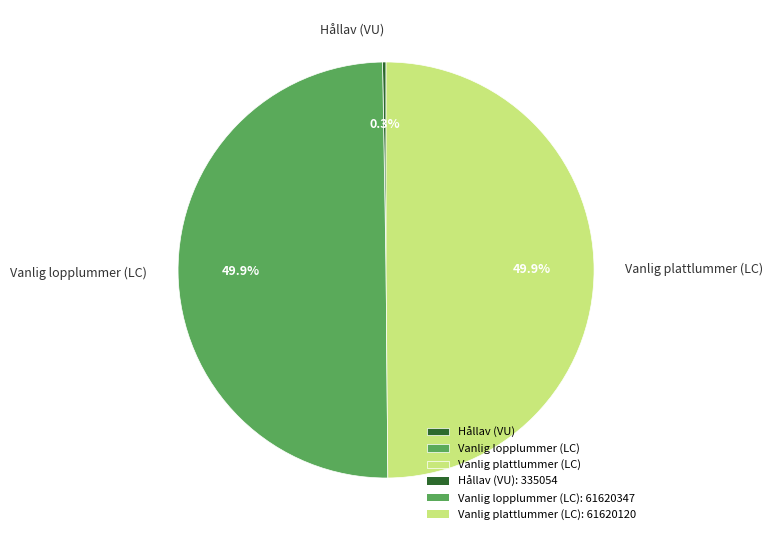

What portion of the pie excludes Vanlig lopplummer (LC)?

50.1%